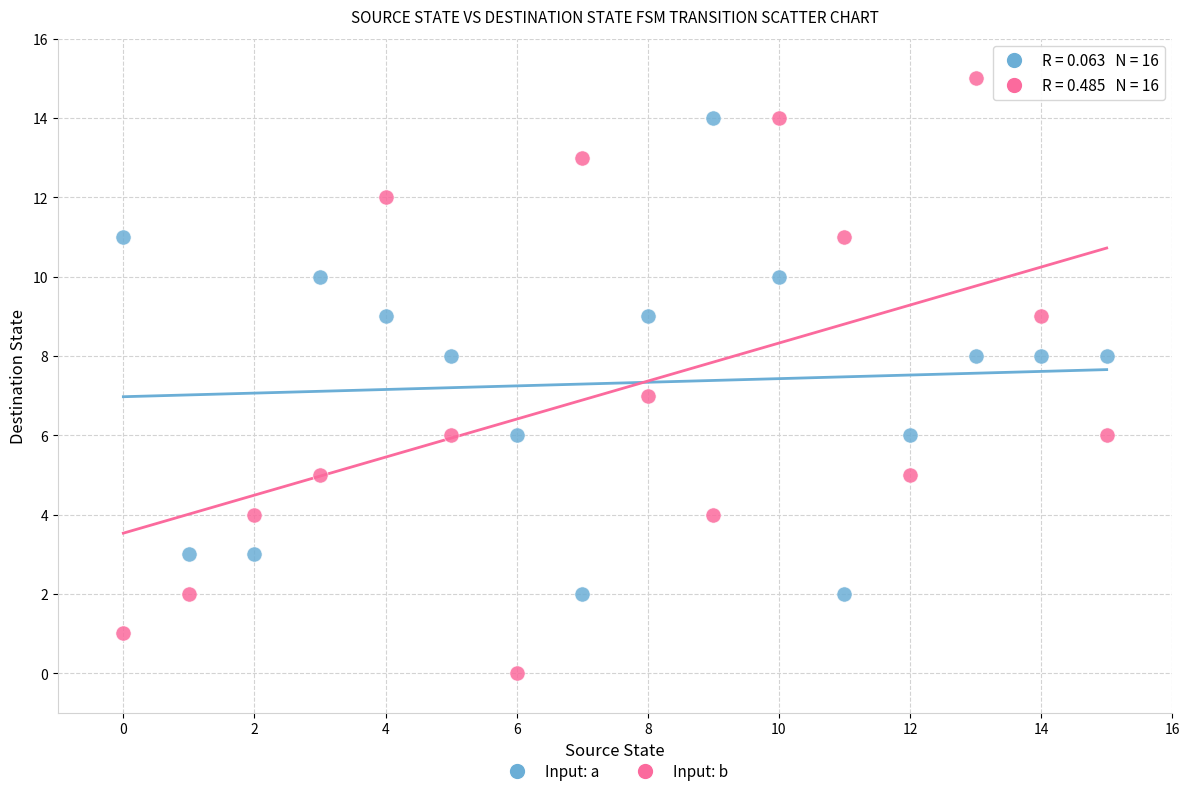

Which series contains the highest Y value?

Input: b